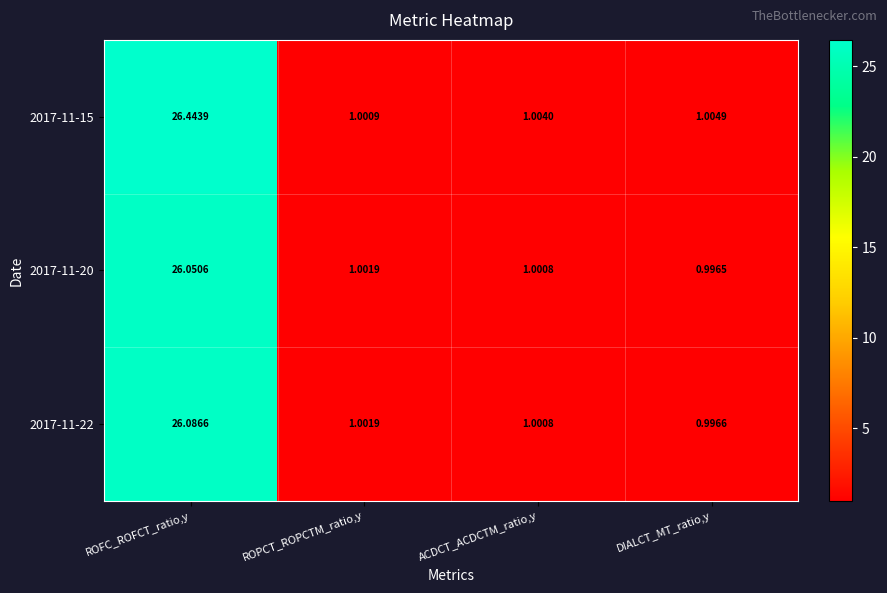

At how many categories does at least one series exceed 11?

1